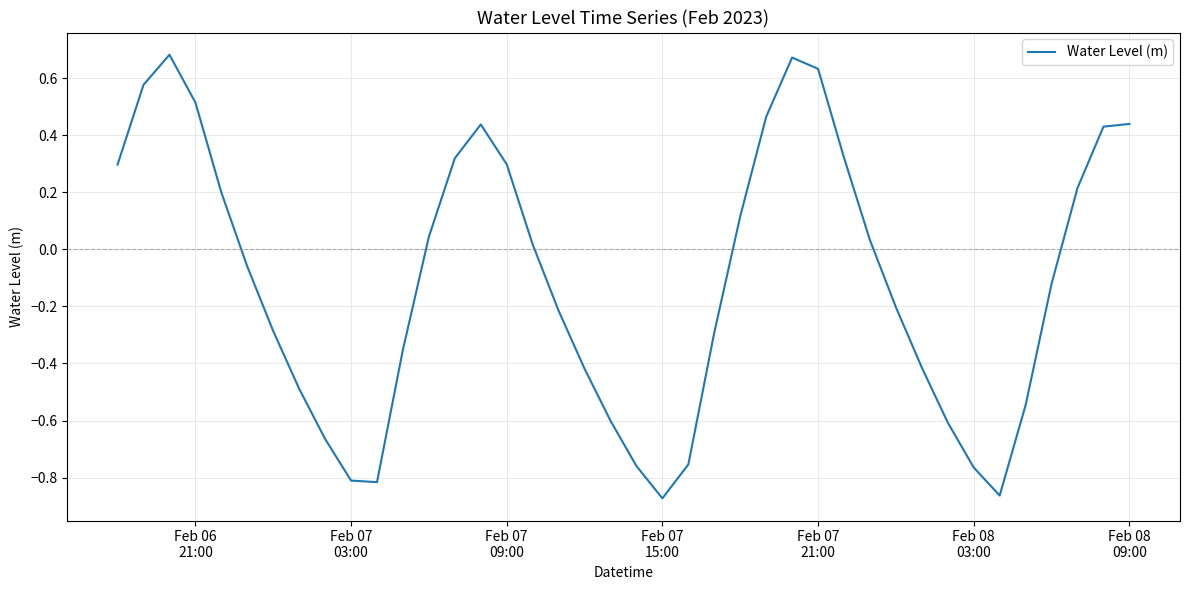

How many values are above zero?

19